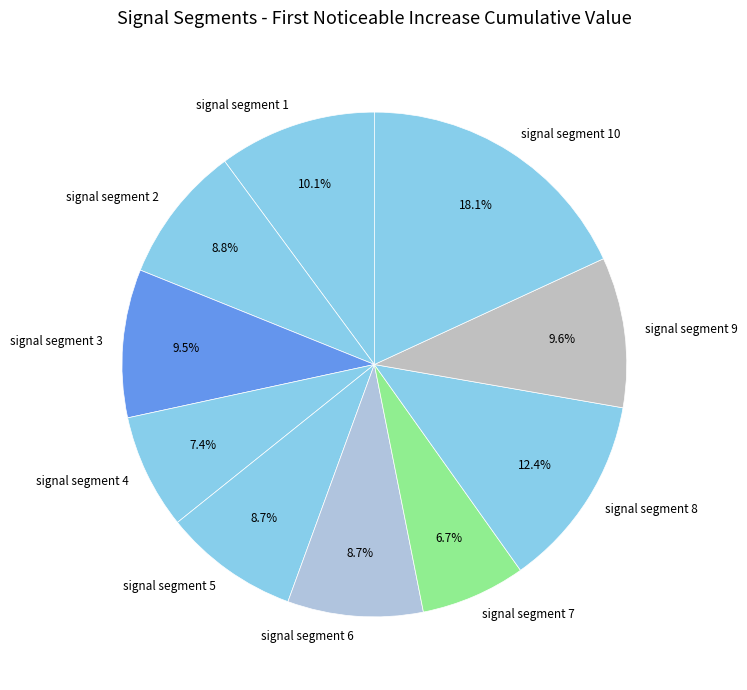

Is there any slice that represents more than half of the pie?

No